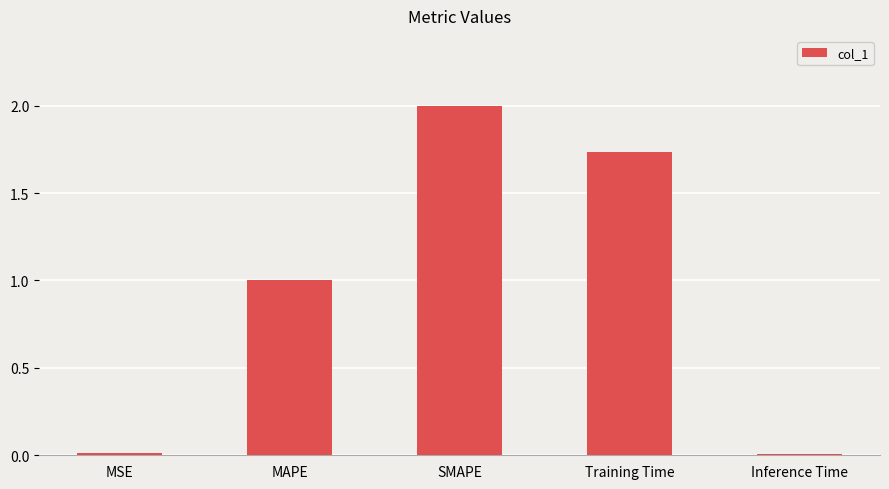

What is the difference between the values at SMAPE and MAPE?

1.0